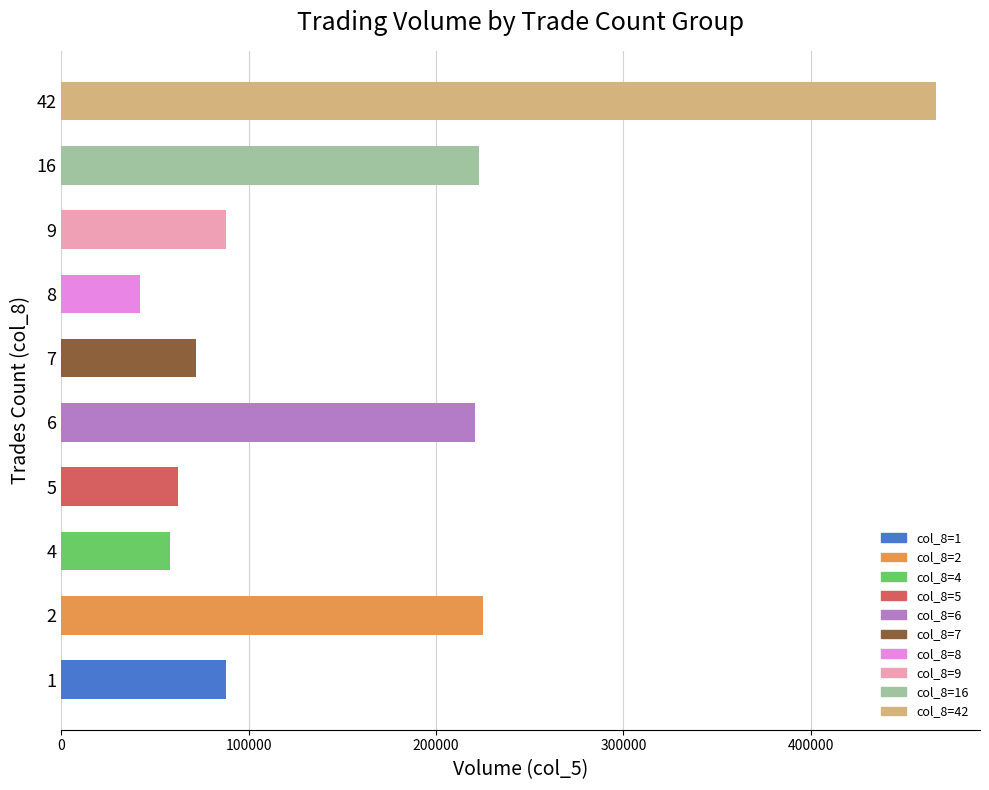

What is the ratio of the value at 8 to the value at 1?

0.5